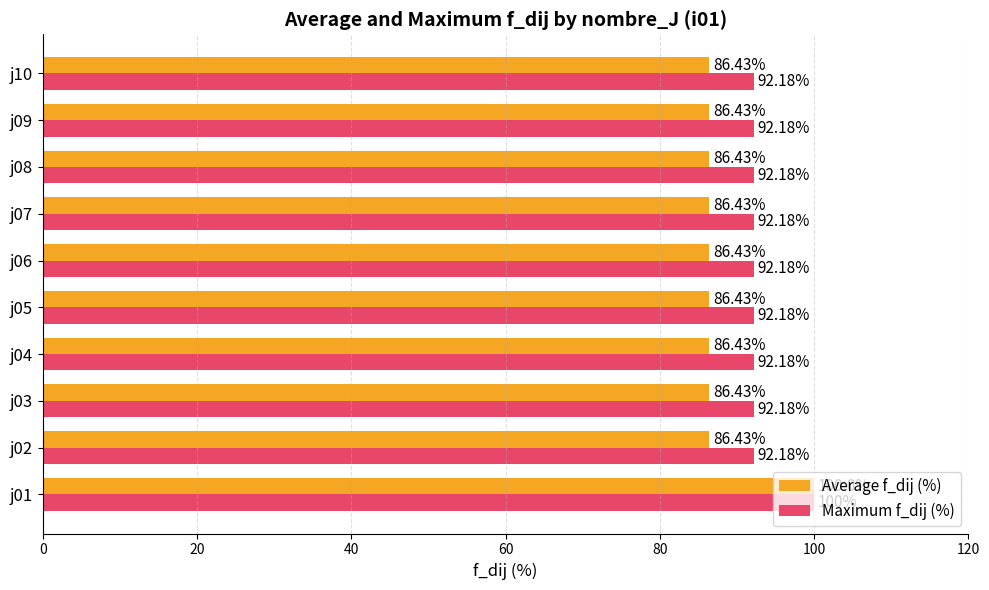

Rank the series by their average value, from highest to lowest.

Maximum f_dij (%), Average f_dij (%)